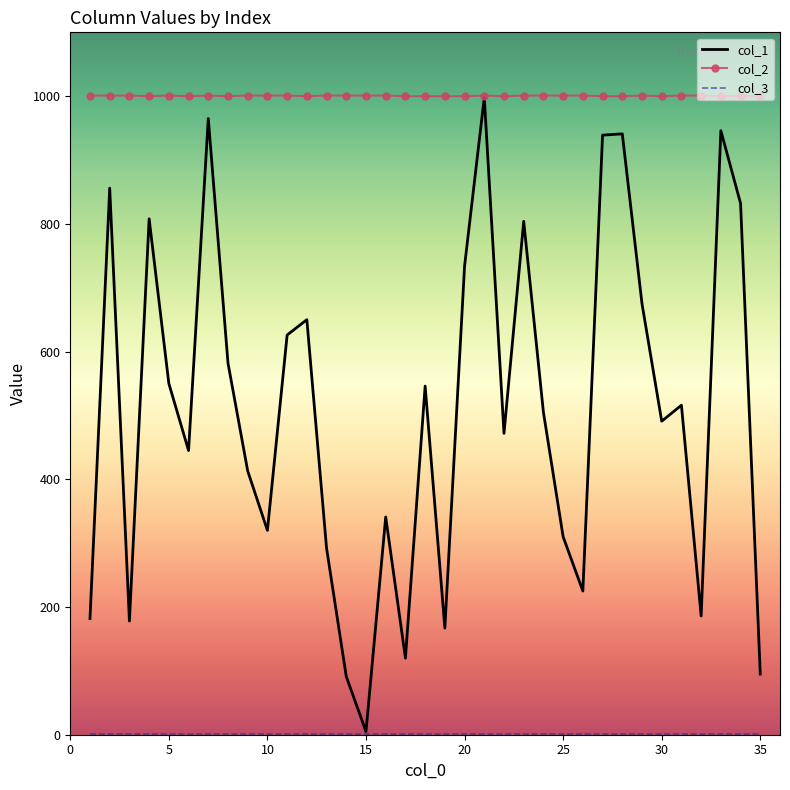

Which series has the widest spread of values?

col_1